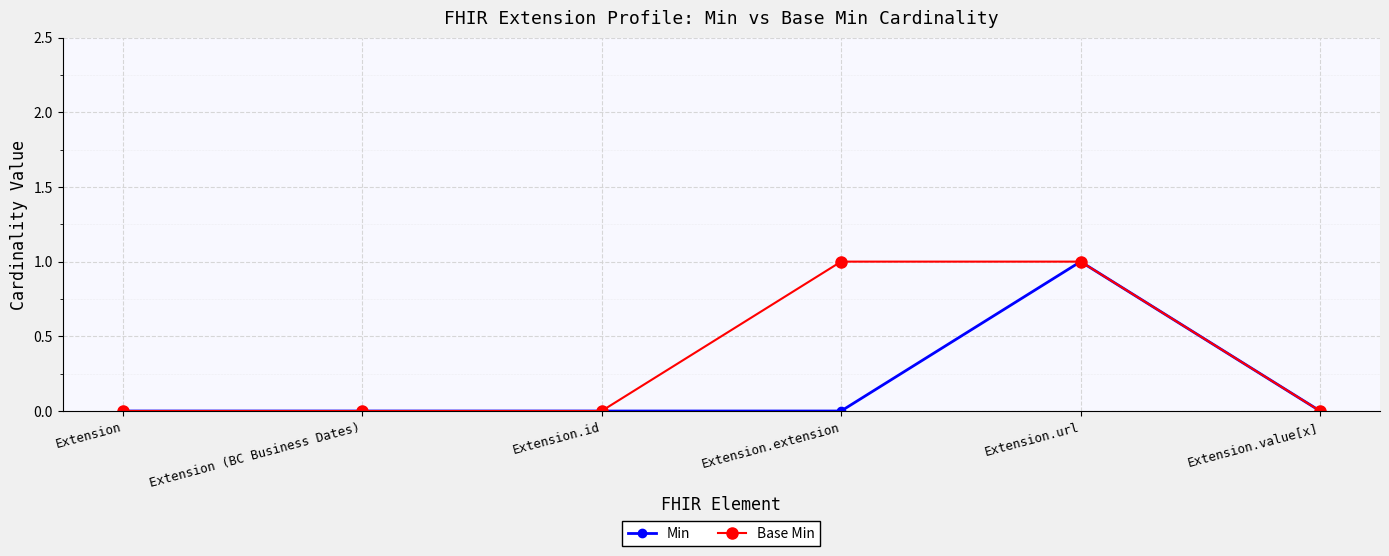

What are all the series names shown in the legend?

Min, Base Min